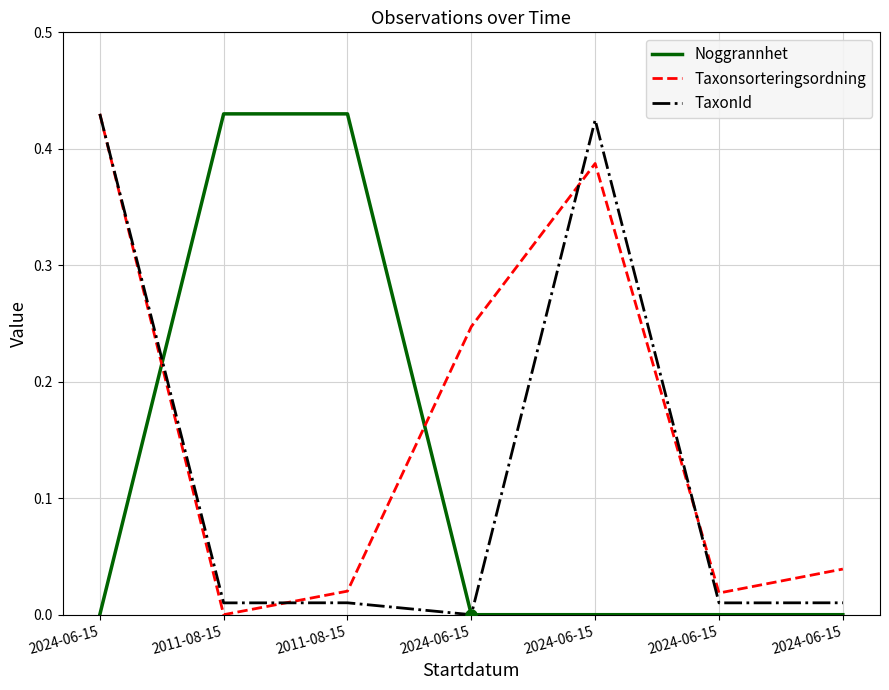

Between which two adjacent categories do Taxonsorteringsordning and TaxonId first intersect?

2011-08-15 and 2011-08-15